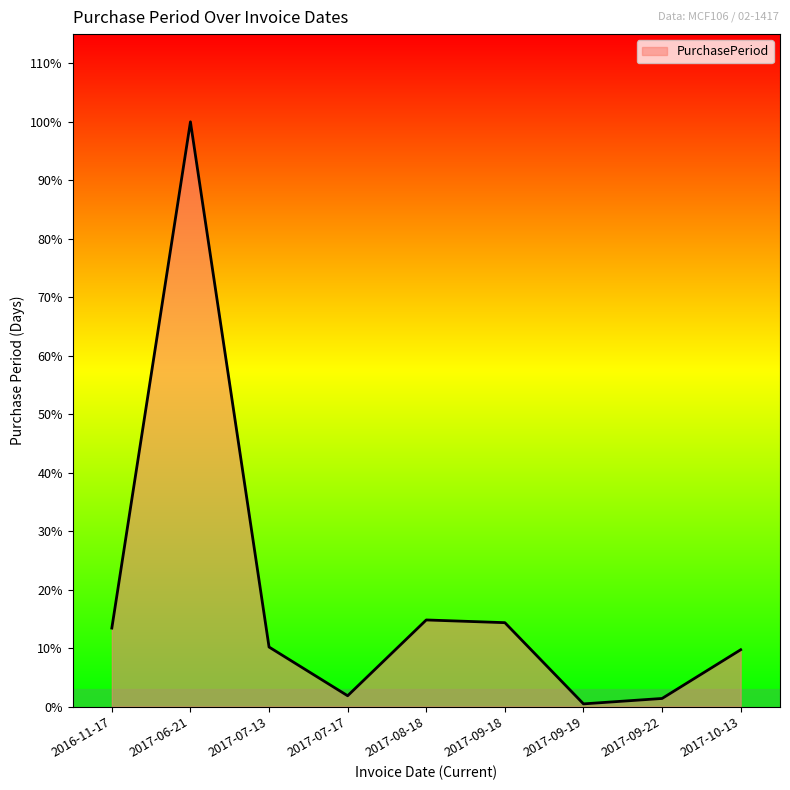

Does the chart have visible grid lines?

No